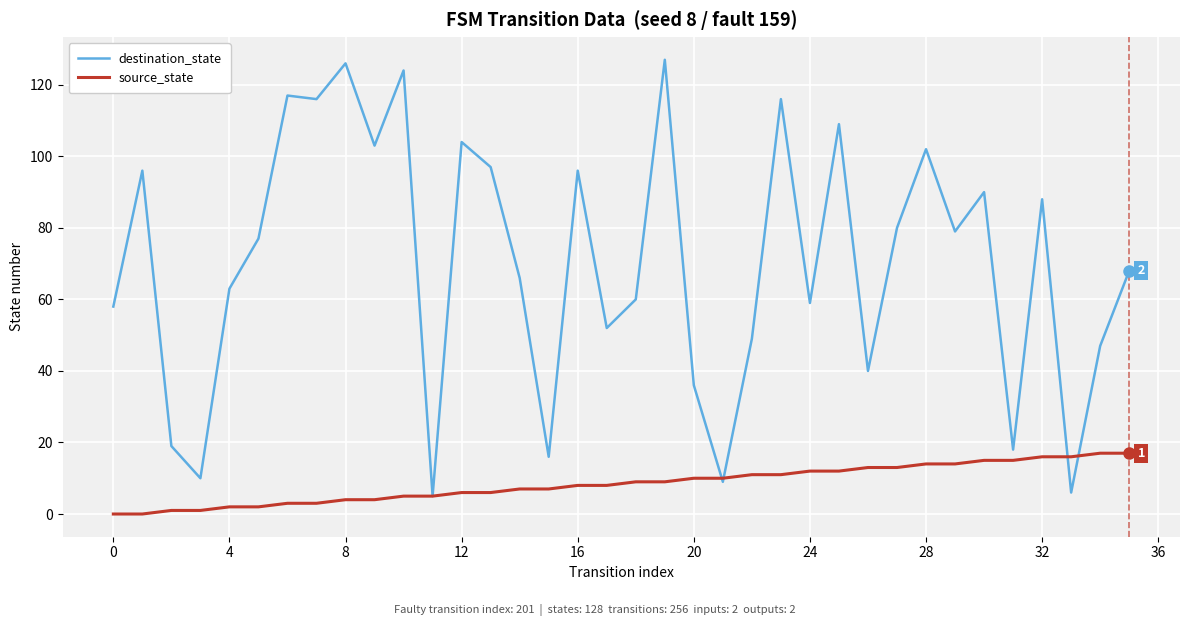

True or false: destination_state and source_state intersect in this chart.

True